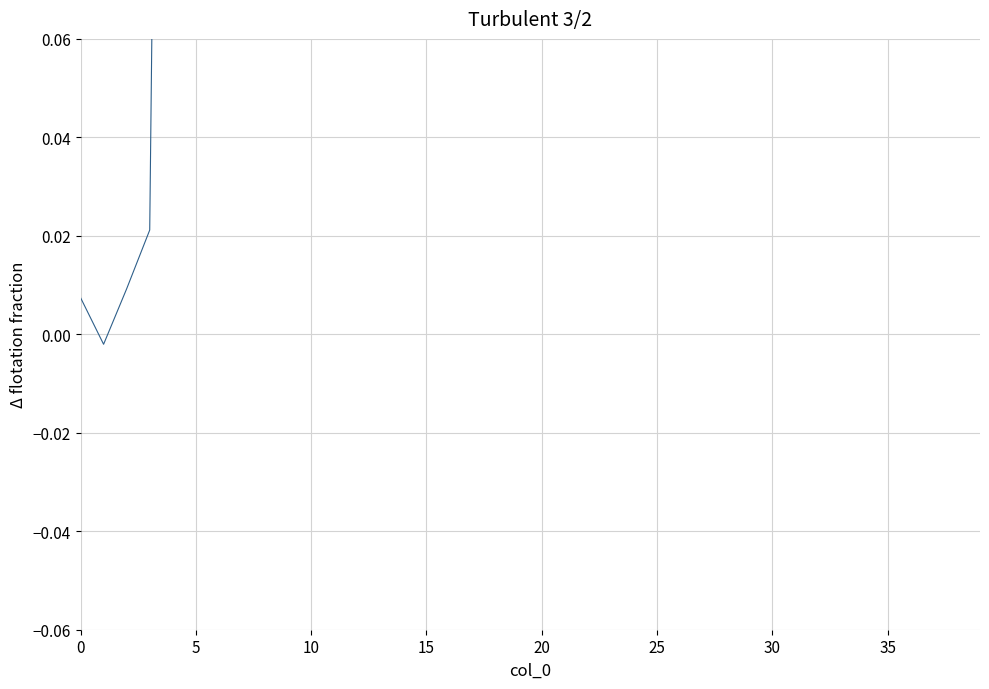

Between 0 and 16, which is larger?

16